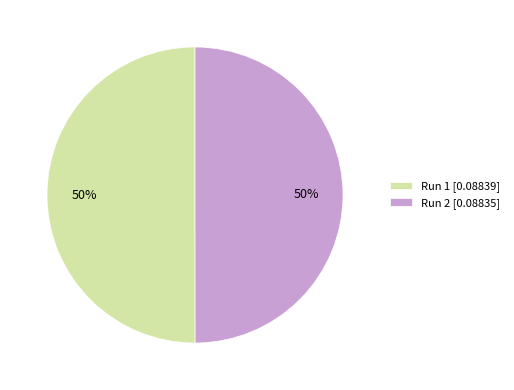

Is it true that Run 1 is 50% of the pie?

True